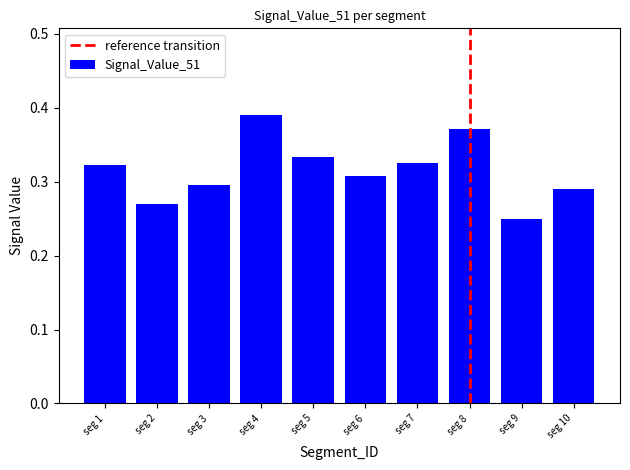

What is the sum of all values?

3.2